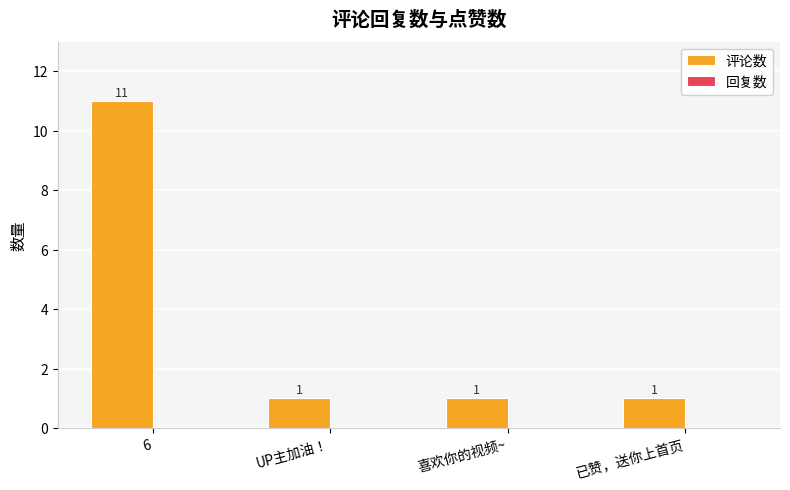

Is it true that the value at 6 is 11?

True